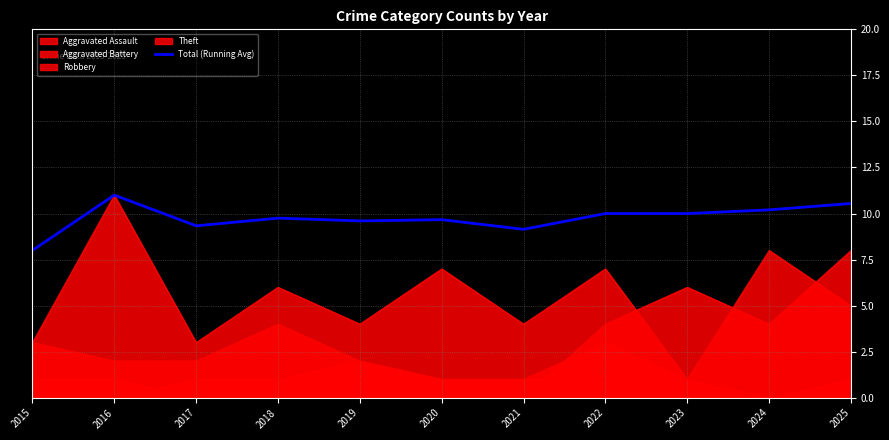

Reading left to right, what are all the values shown in this chart?

8.0	11.0	9.3	9.8	9.6	9.7	9.1	10.0	10.0	10.2	10.5